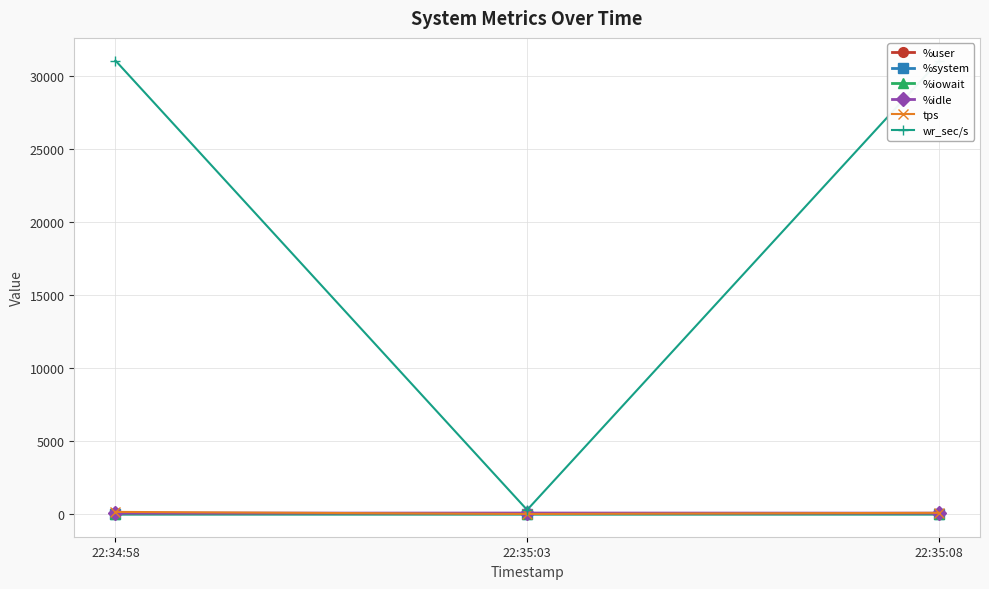

Which series changed the most between 22:34:58 and 22:35:03?

wr_sec/s